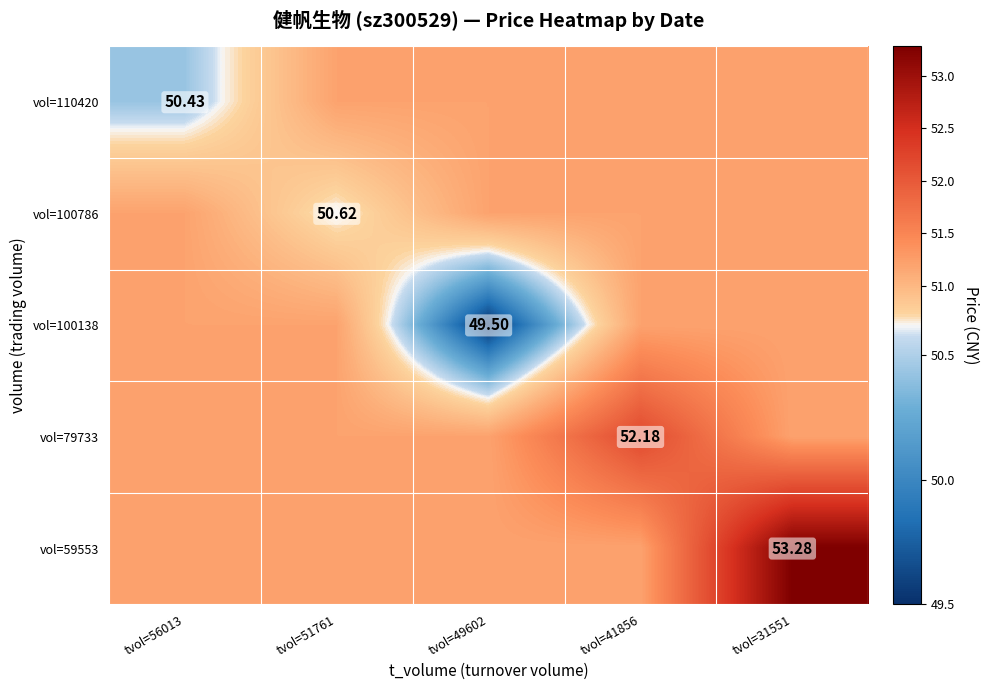

At how many categories does at least one series exceed 52?

2